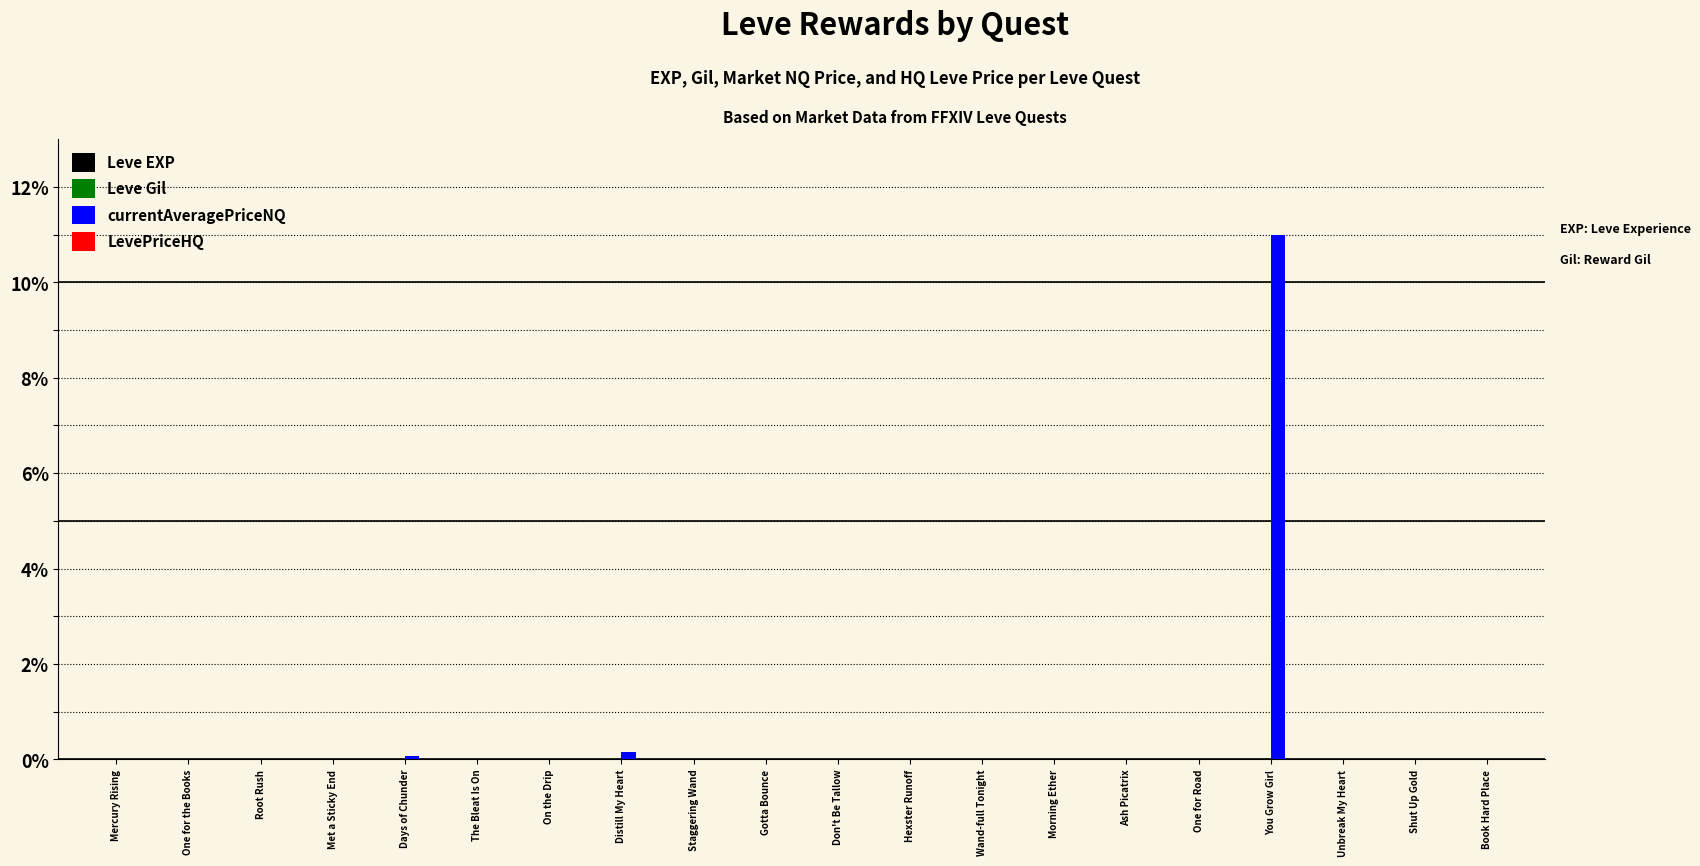

Which series has the largest total across all categories?

currentAveragePriceNQ